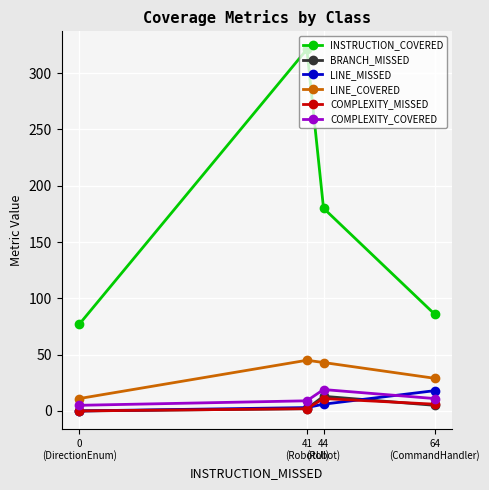

Which series has the widest spread of values?

INSTRUCTION_COVERED